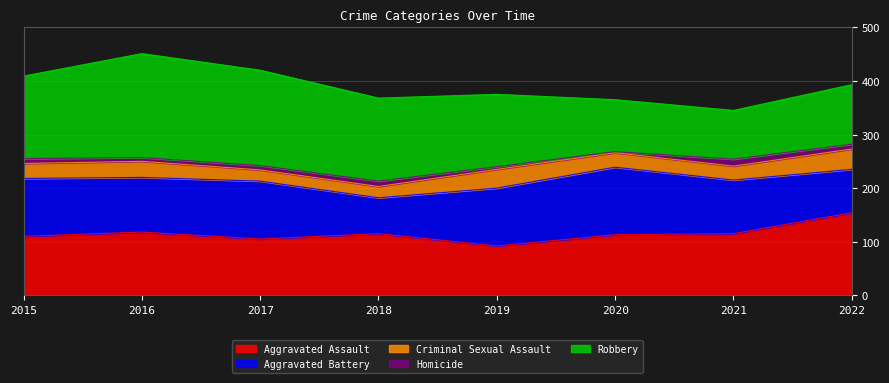

At which label does Robbery reach its minimum?

2021